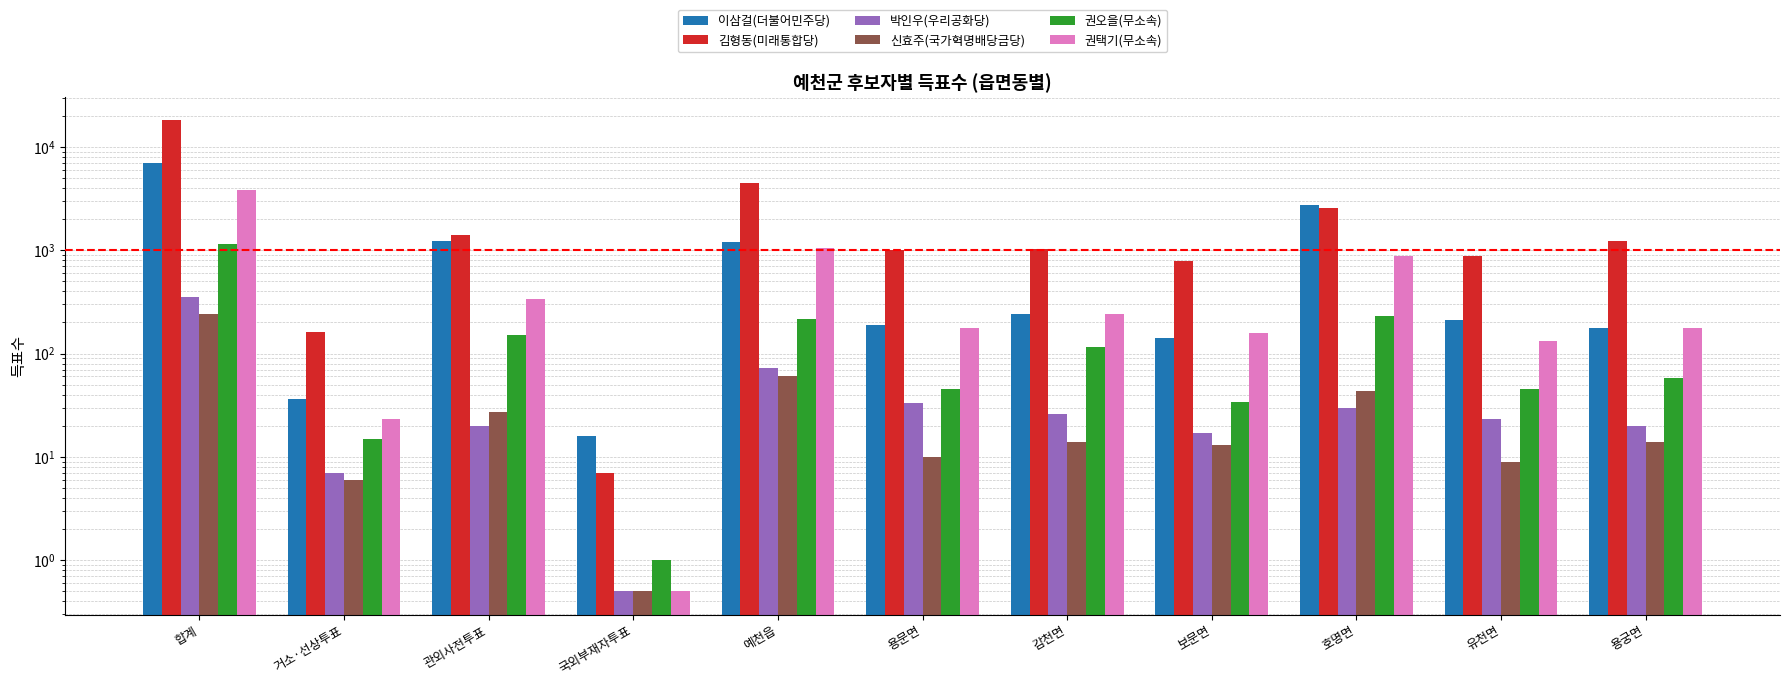

Which category has the highest value in the 권택기(무소속) series?

합계